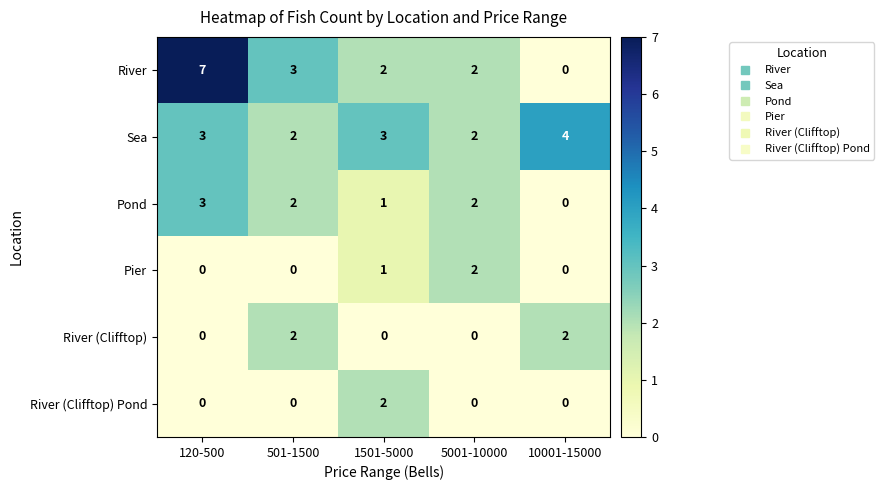

The Sea series shows 1 at 501-1500. True or false?

False